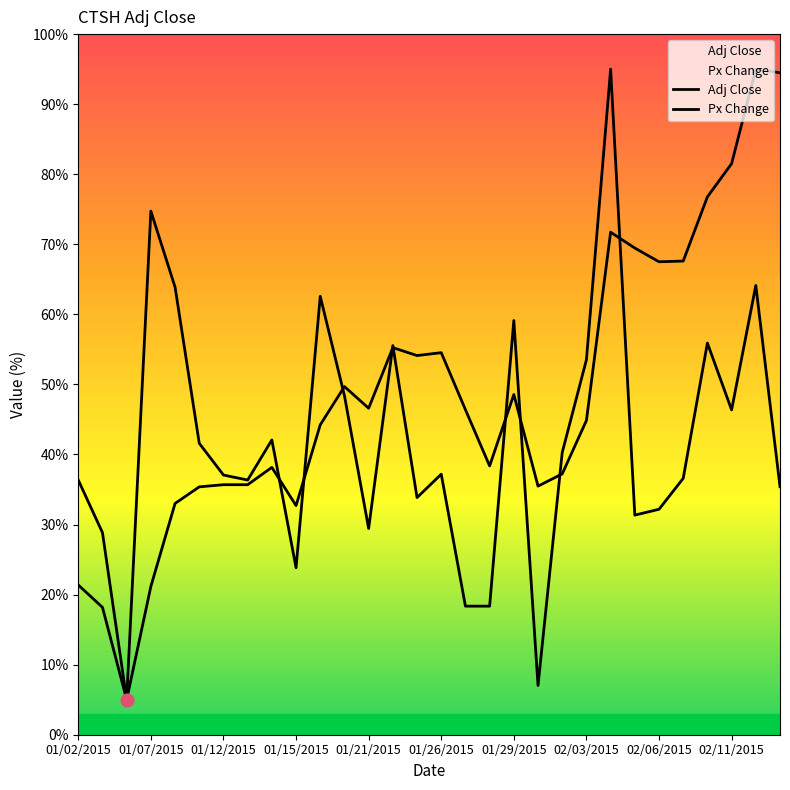

Is the value of Px Change at 01/26/2015 greater than the value of Adj Close at 01/21/2015?

Yes